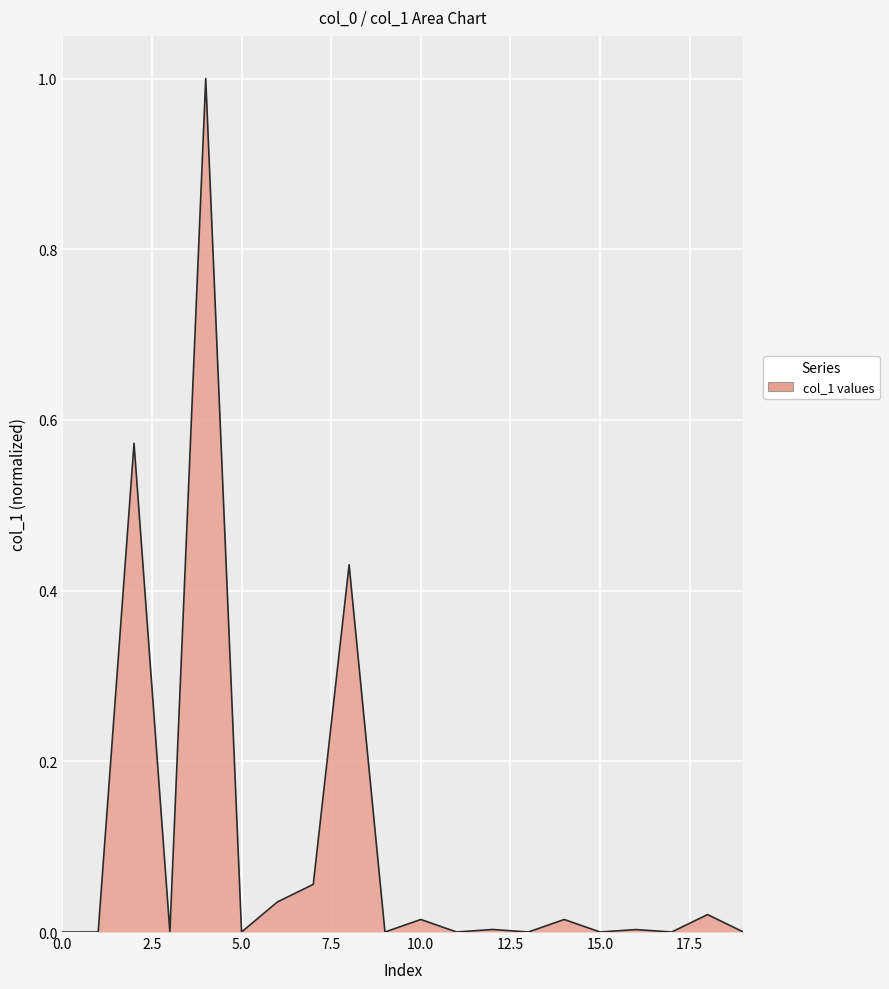

What is the difference between the maximum and minimum values?

1.0